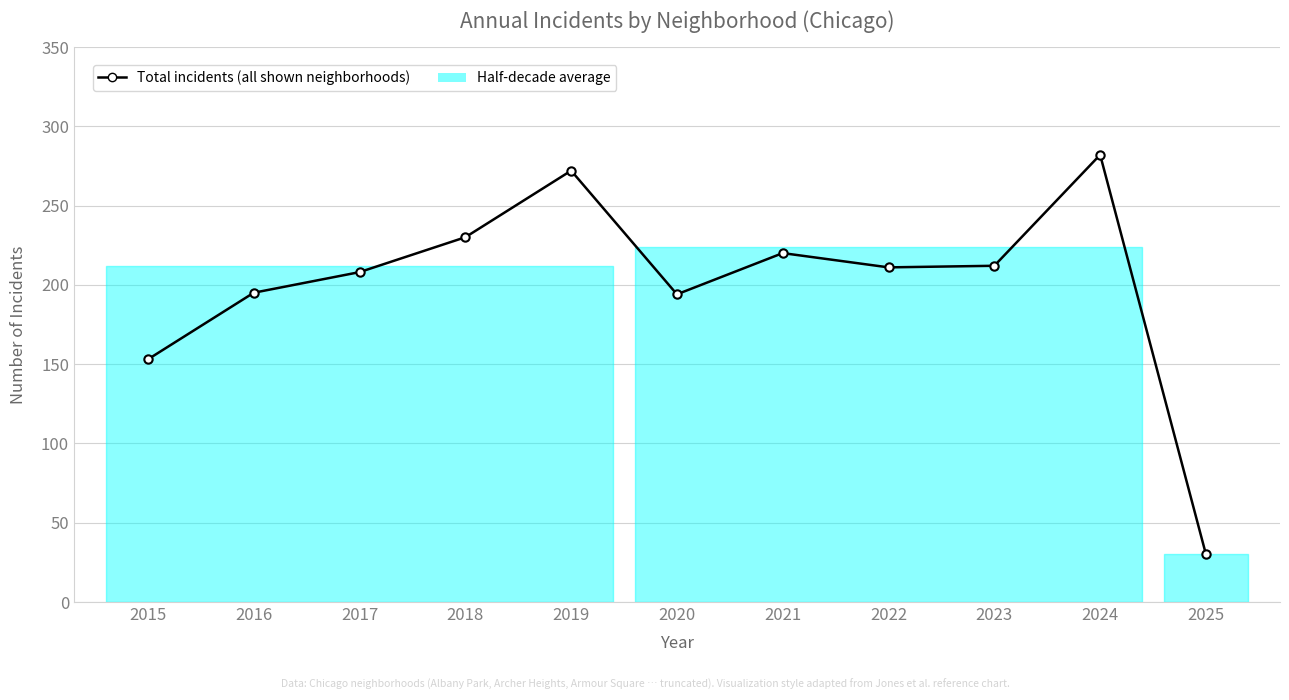

What is the value of the 5th point from the left?

272